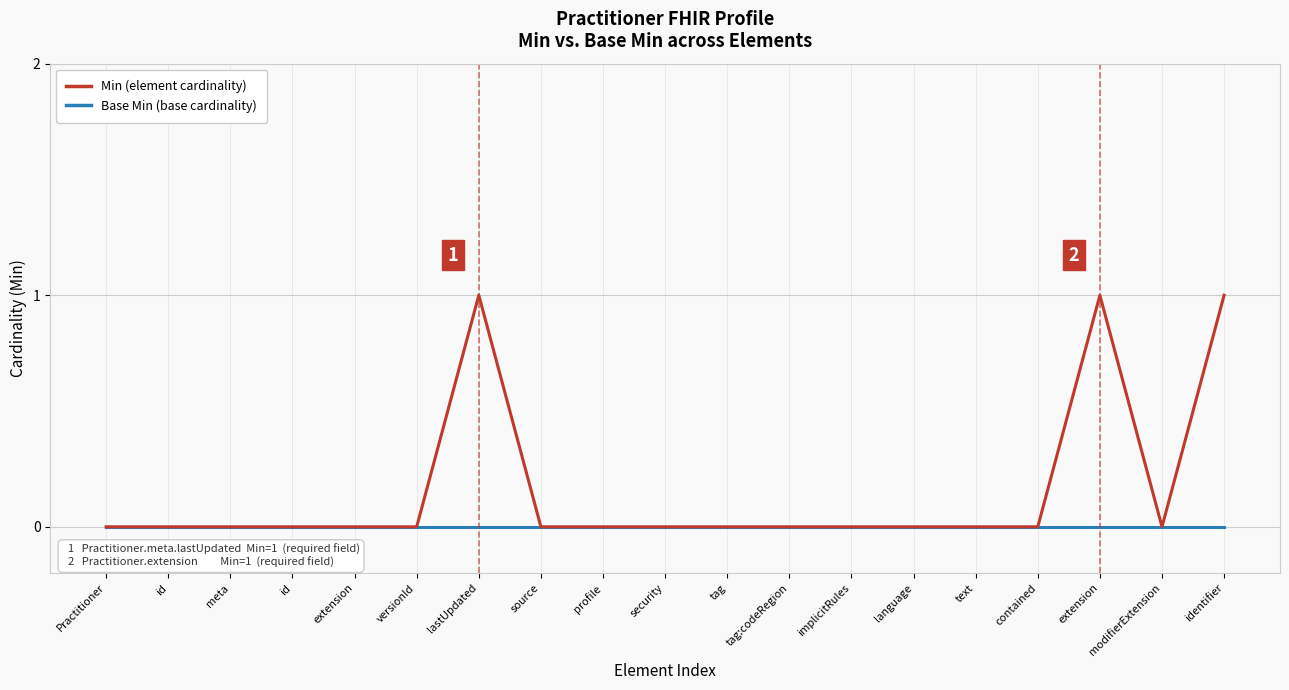

What is the label of the 11th point from the right?

profile